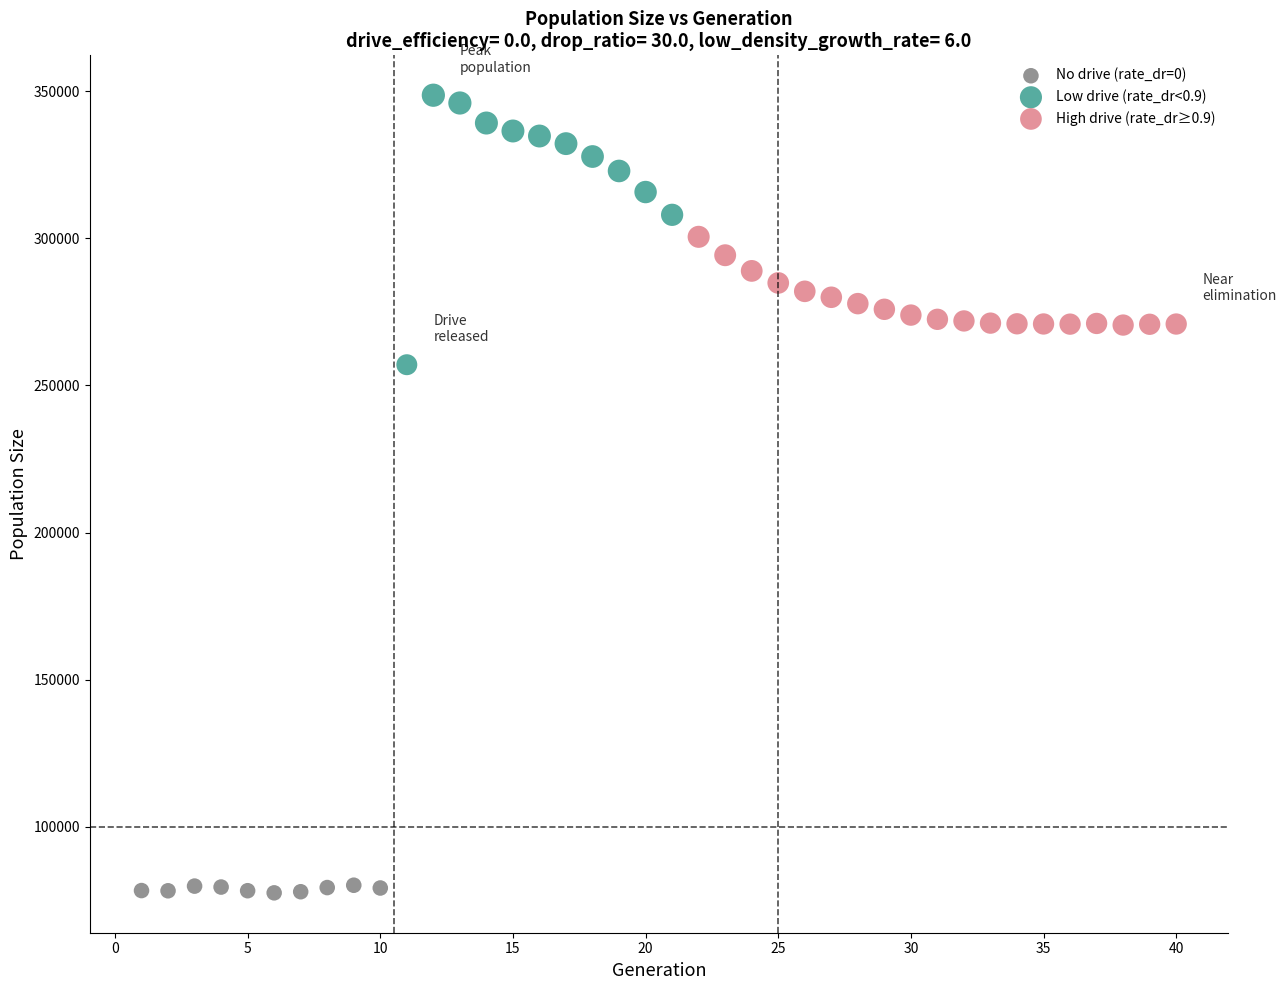

What are all the series names shown in the legend?

No drive (rate_dr=0), Low drive (rate_dr<0.9), High drive (rate_dr≥0.9)